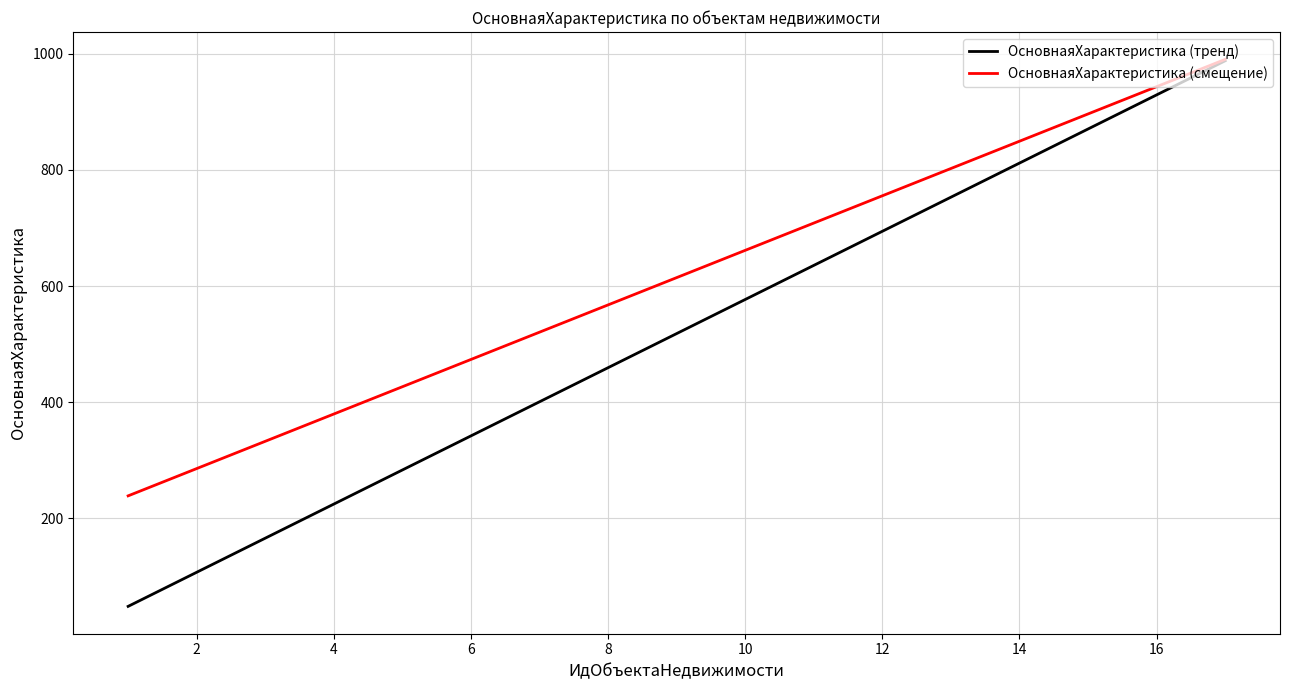

Which series has the largest range (max minus min)?

ОсновнаяХарактеристика (тренд)